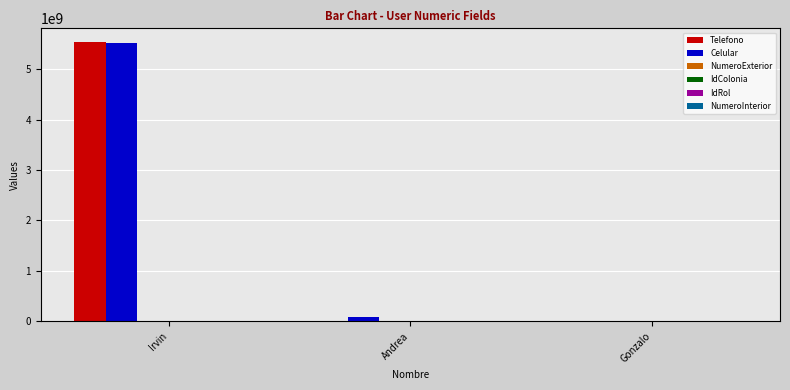

At which category does the chart reach its peak across all series?

Irvin